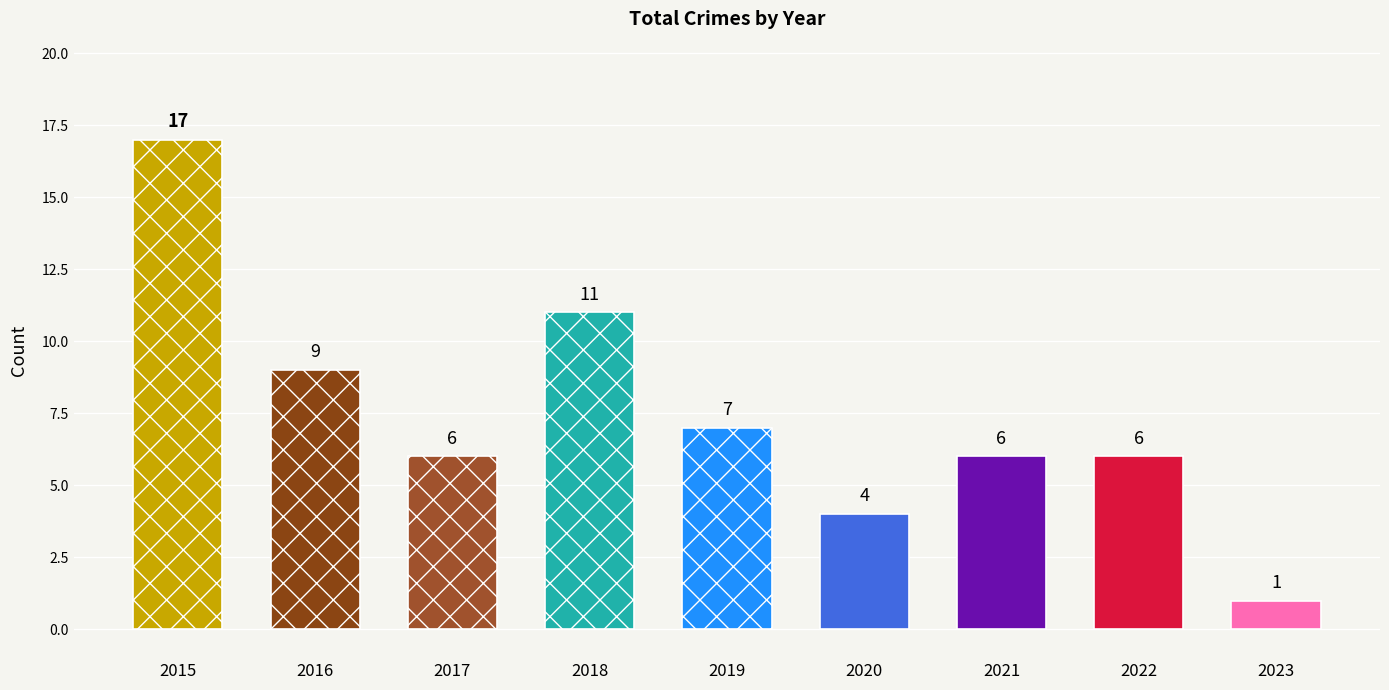

Is it true that Robbery equals 14 at 2016?

False